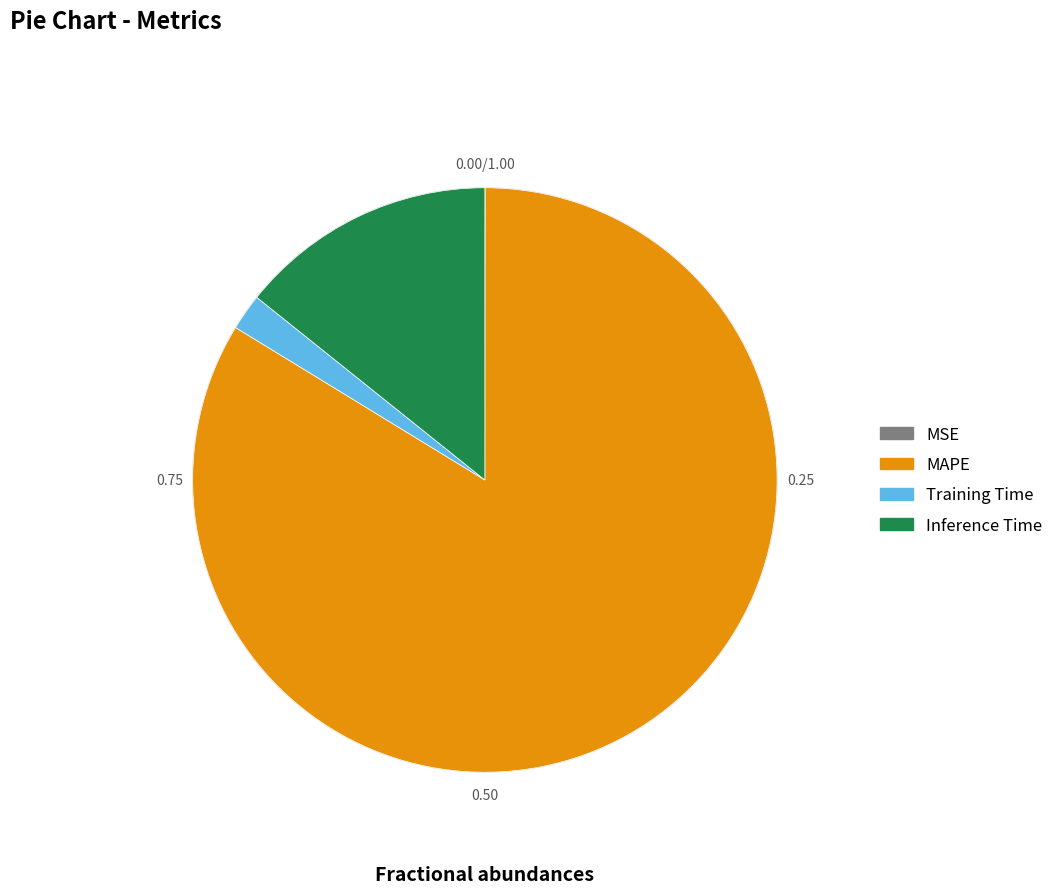

What is the largest slice in the pie chart?

MAPE